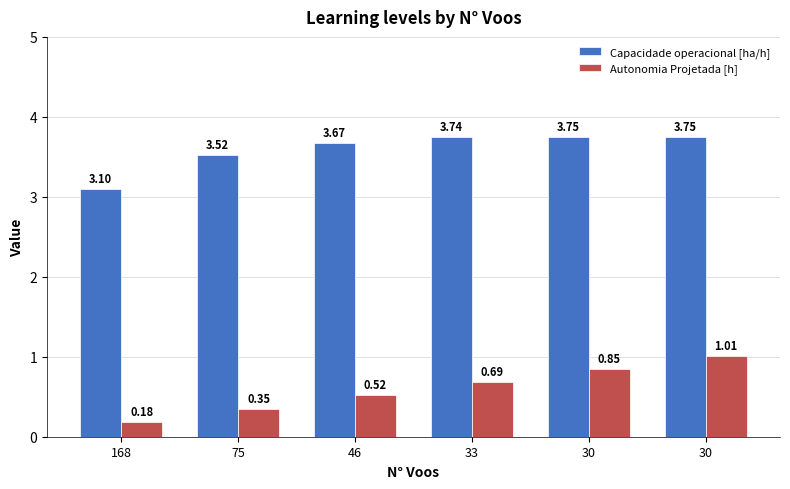

The value of Capacidade operacional [ha/h] at 33 is 2.1. True or false?

False